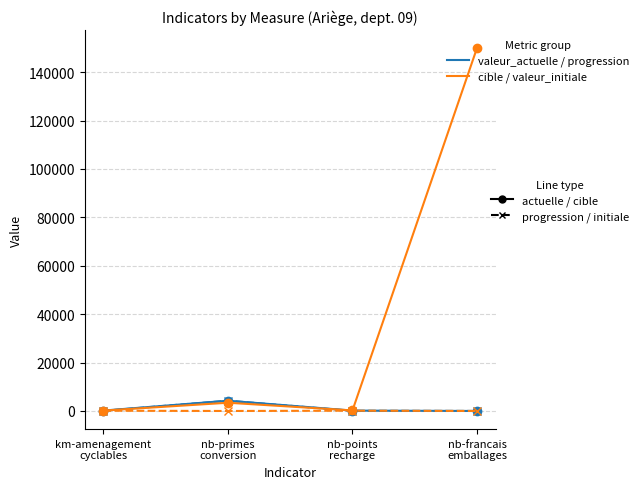

What is the greatest value displayed?

150000